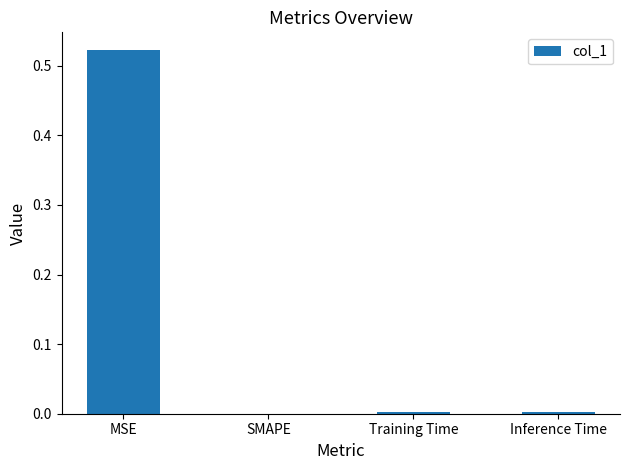

Which category has the highest value across all series?

MSE